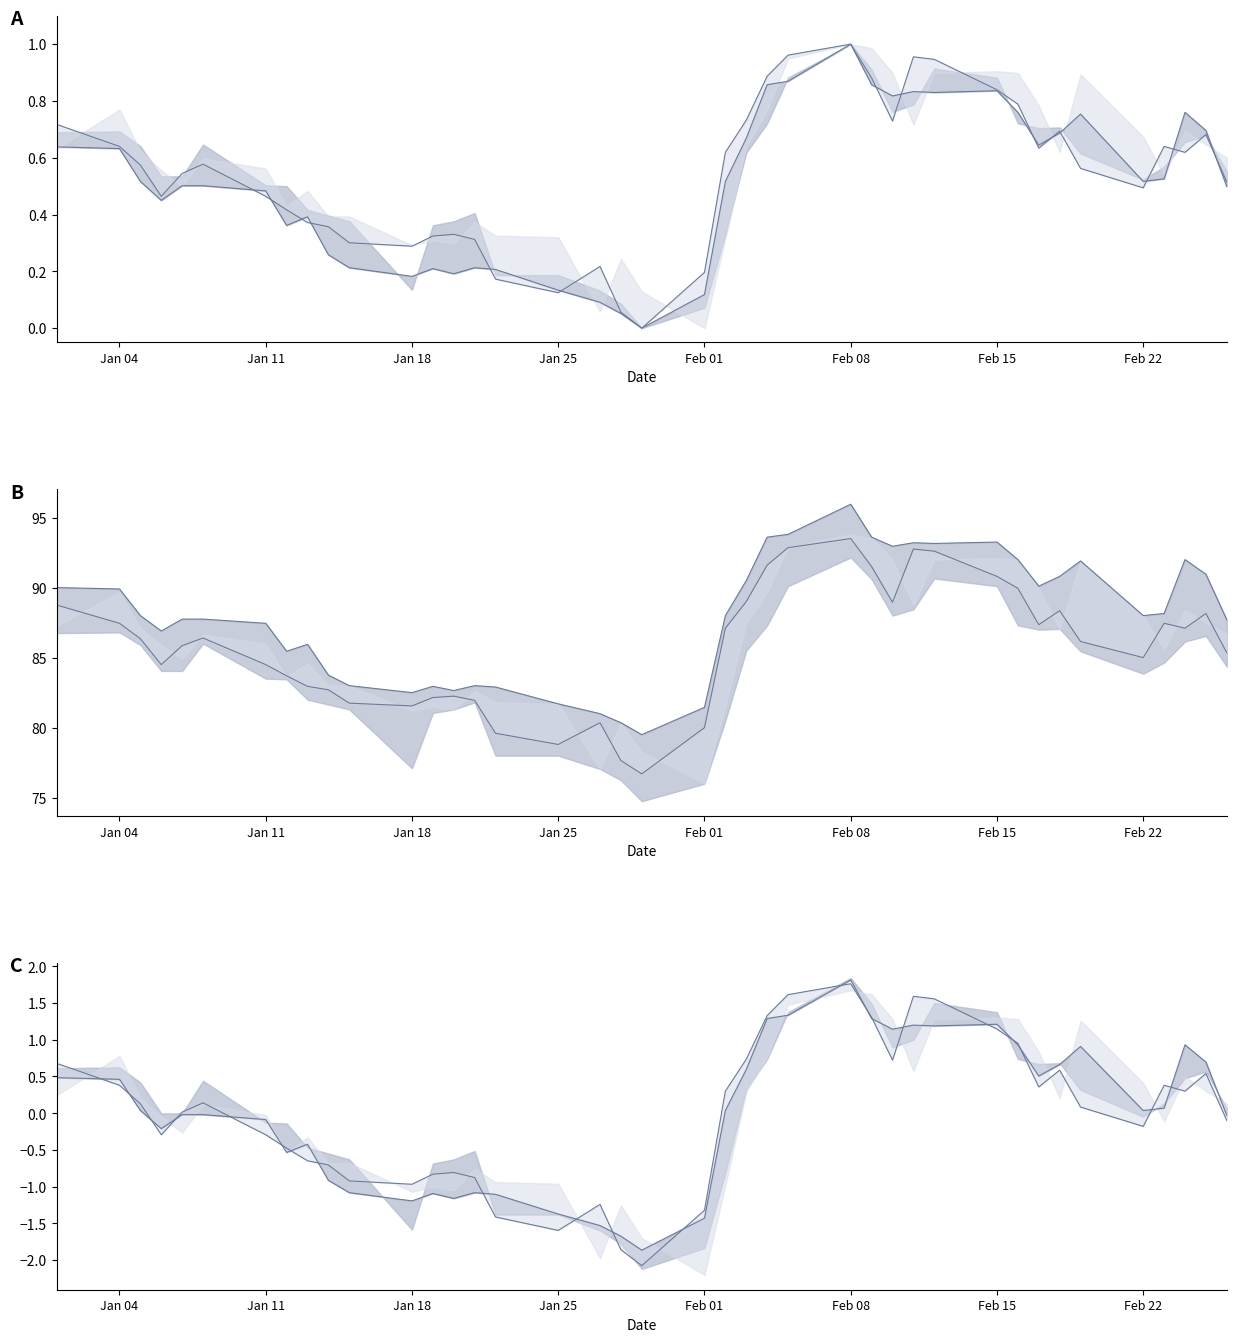

Where does the high_line series first go above 0?

Jan 04